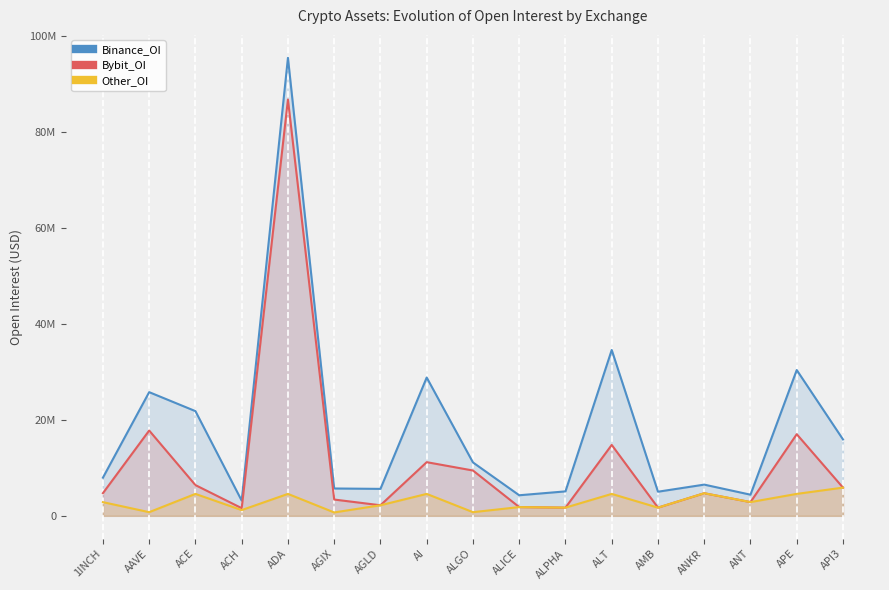

The value of Binance_OI at API3 is 15909038. True or false?

True